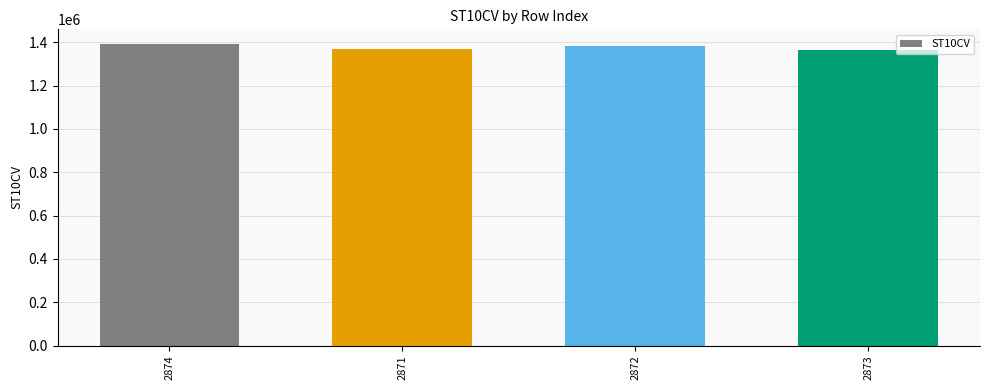

What is the value of the 3rd bar from the left?

1382030